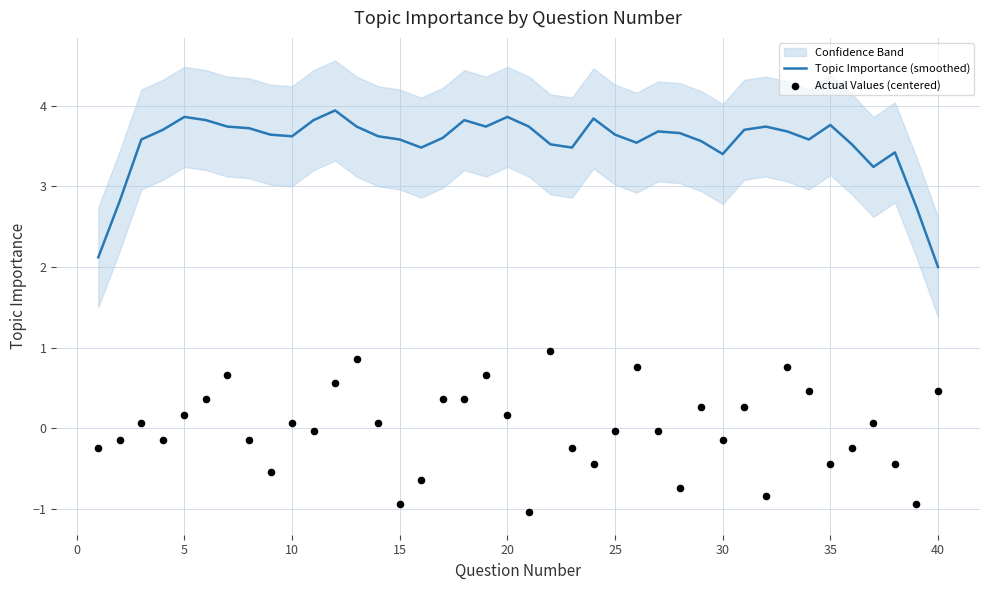

Which series contains the lowest Y value?

Actual Values (centered)